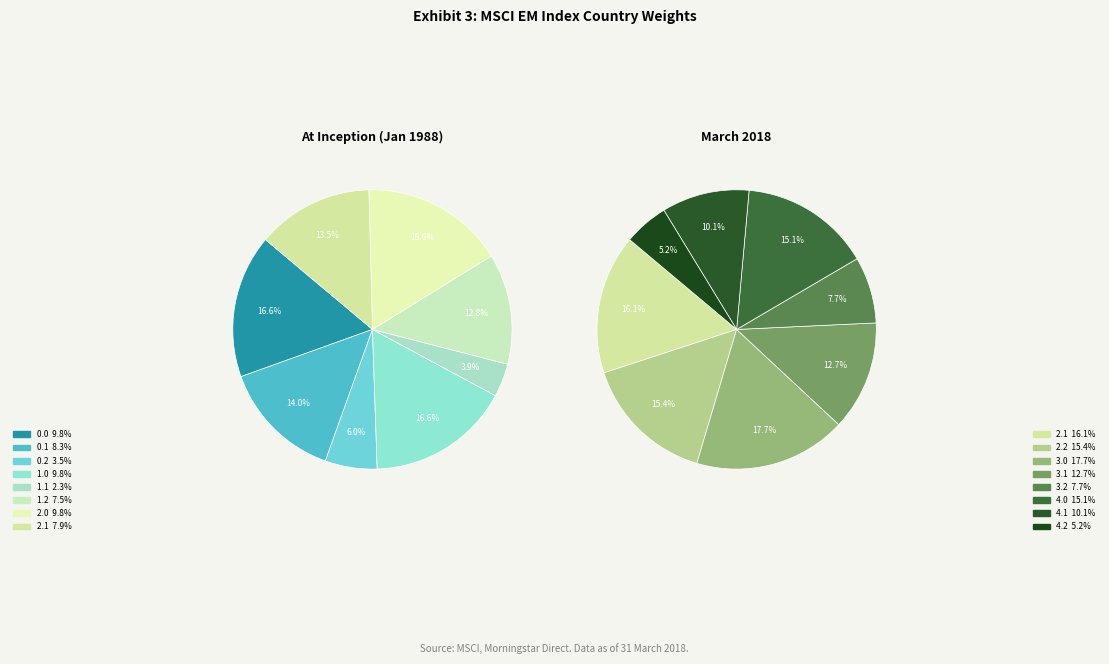

Between 4.2 and 2.0, which is larger?

2.0